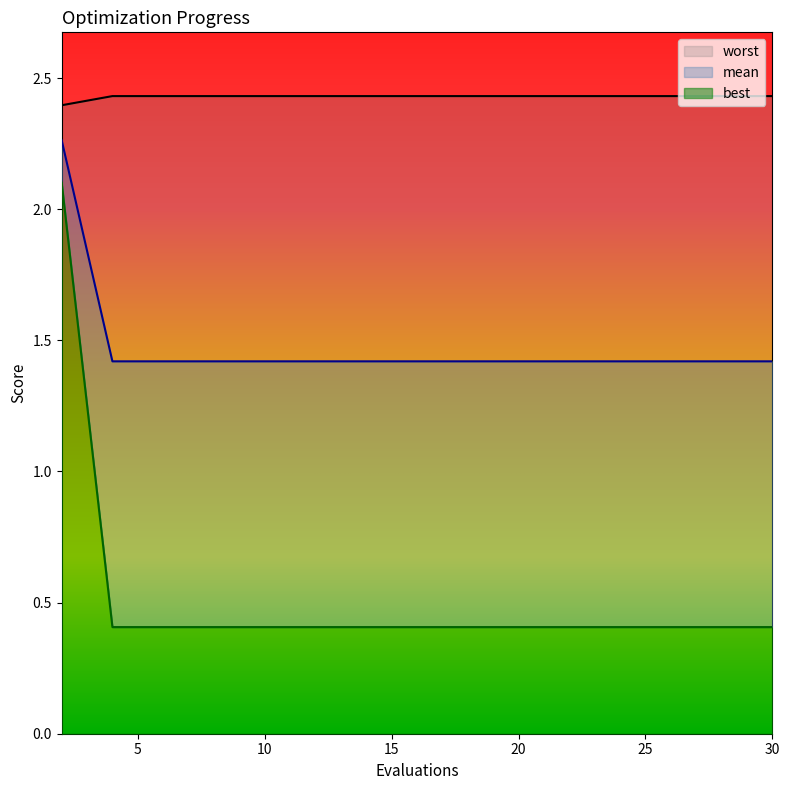

True or false: worst and best cross at least once.

False